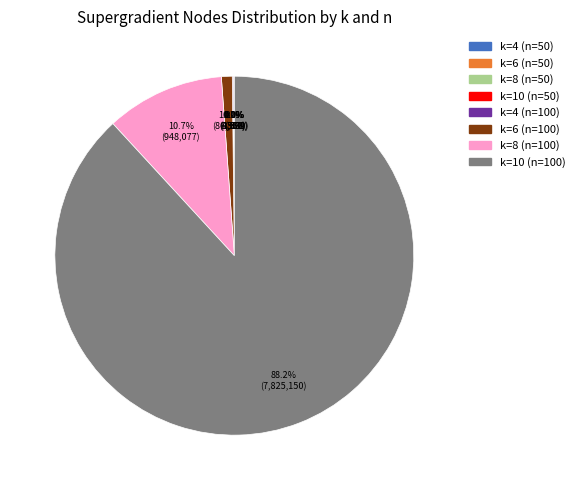

To the nearest percent, what is the difference between the largest and smallest slice percentages?

88%